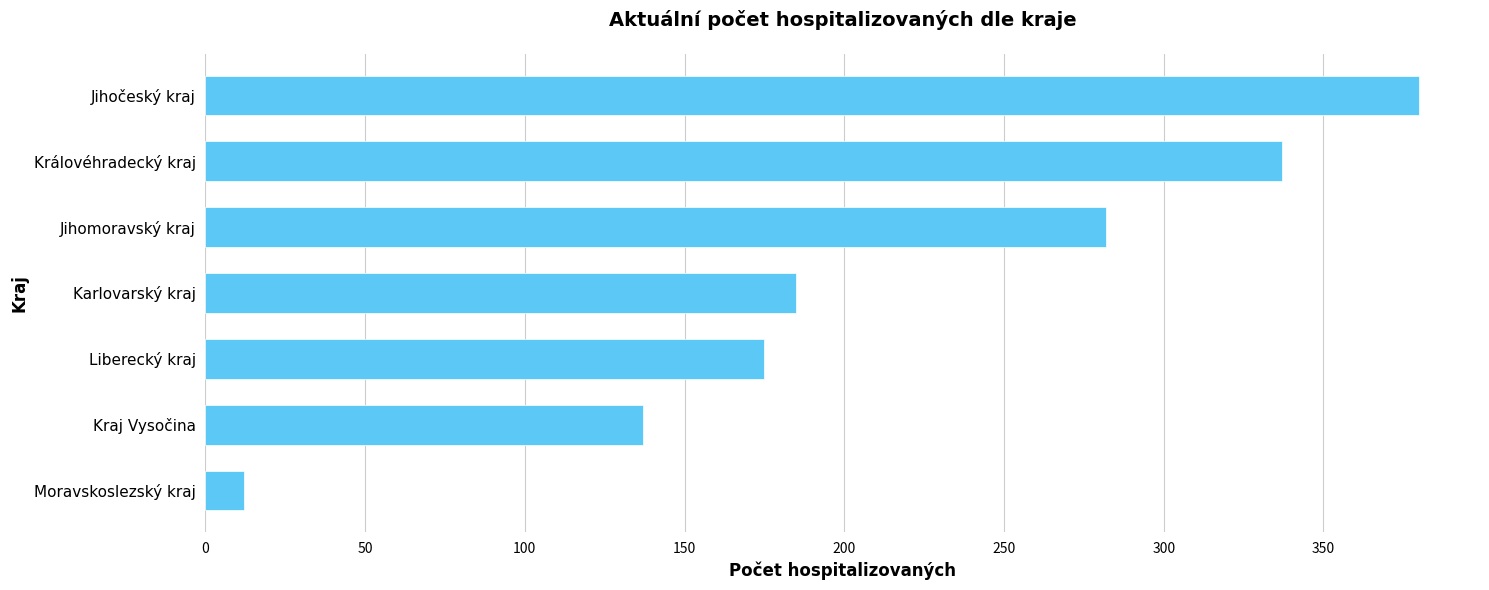

At which label is the value closest to 196?

Karlovarský kraj